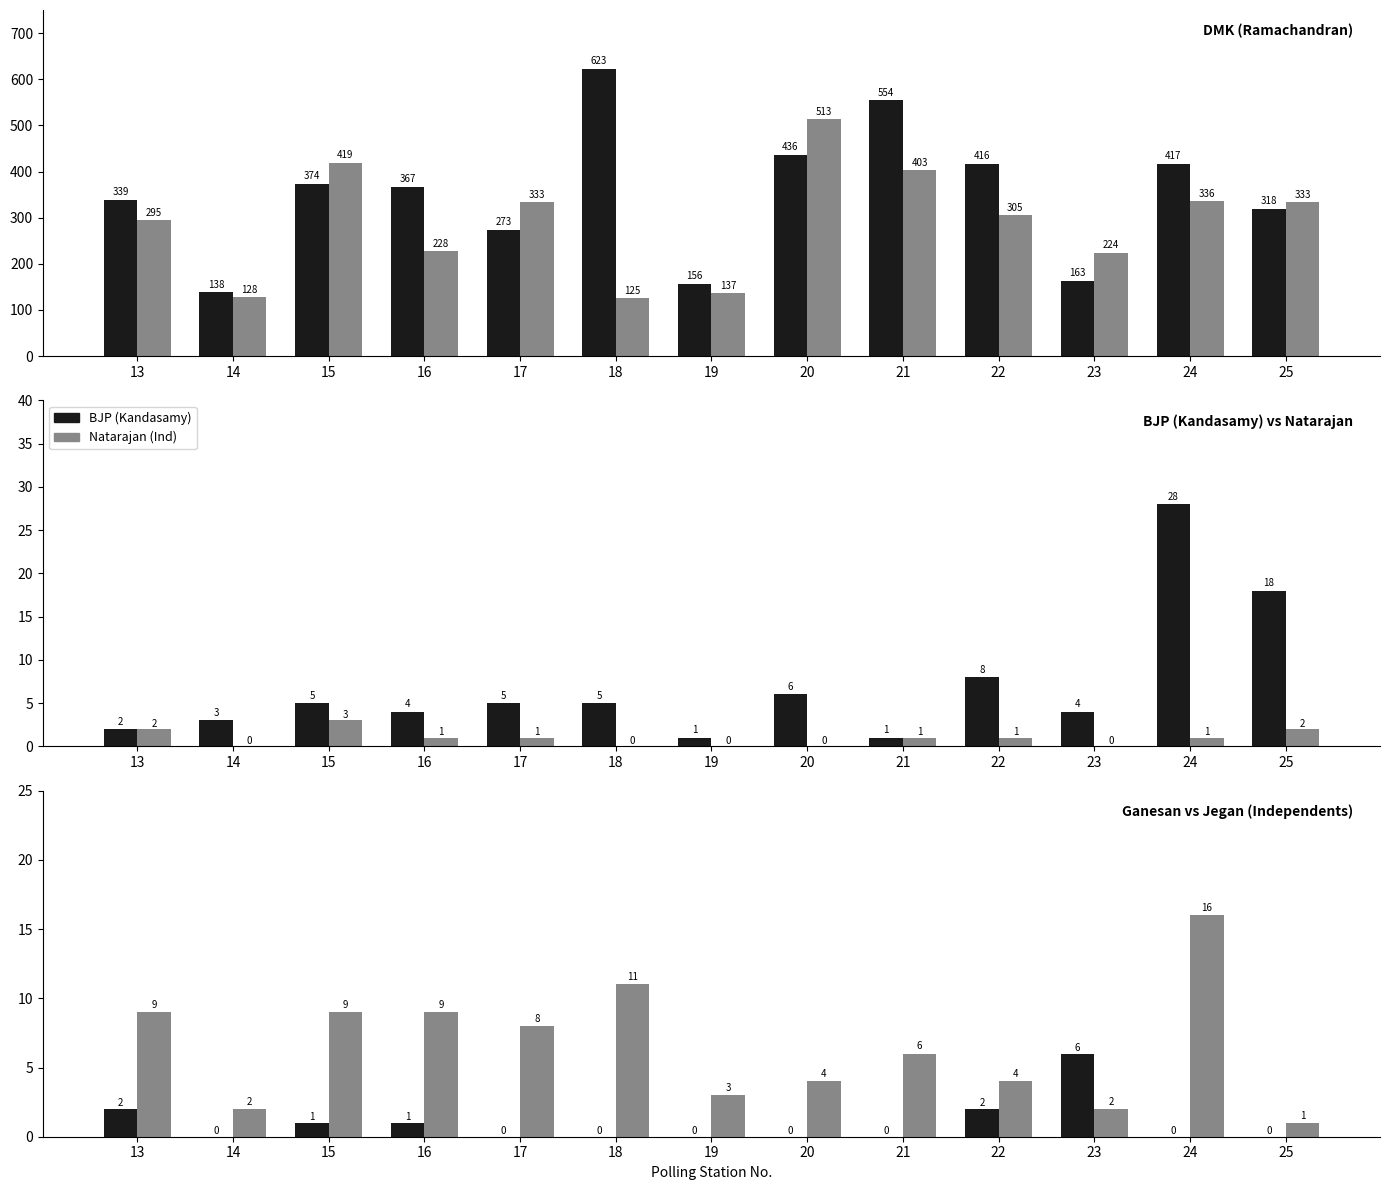

Reading left to right, extract all data points from this chart.

DMK (Ramachandran): 13=339	14=138	15=374	16=367	17=273	18=623	19=156	20=436	21=554	22=416	23=163	24=417	25=318
AIADMK (Vetrivel): 13=295	14=128	15=419	16=228	17=333	18=125	19=137	20=513	21=403	22=305	23=224	24=336	25=333
BJP (Kandasamy): 13=2	14=3	15=5	16=4	17=5	18=5	19=1	20=6	21=1	22=8	23=4	24=28	25=18
Natarajan (Ind): 13=2	14=0	15=3	16=1	17=1	18=0	19=0	20=0	21=1	22=1	23=0	24=1	25=2
Ganesan (Ind): 13=2	14=0	15=1	16=1	17=0	18=0	19=0	20=0	21=0	22=2	23=6	24=0	25=0
Jegan (Ind): 13=9	14=2	15=9	16=9	17=8	18=11	19=3	20=4	21=6	22=4	23=2	24=16	25=1